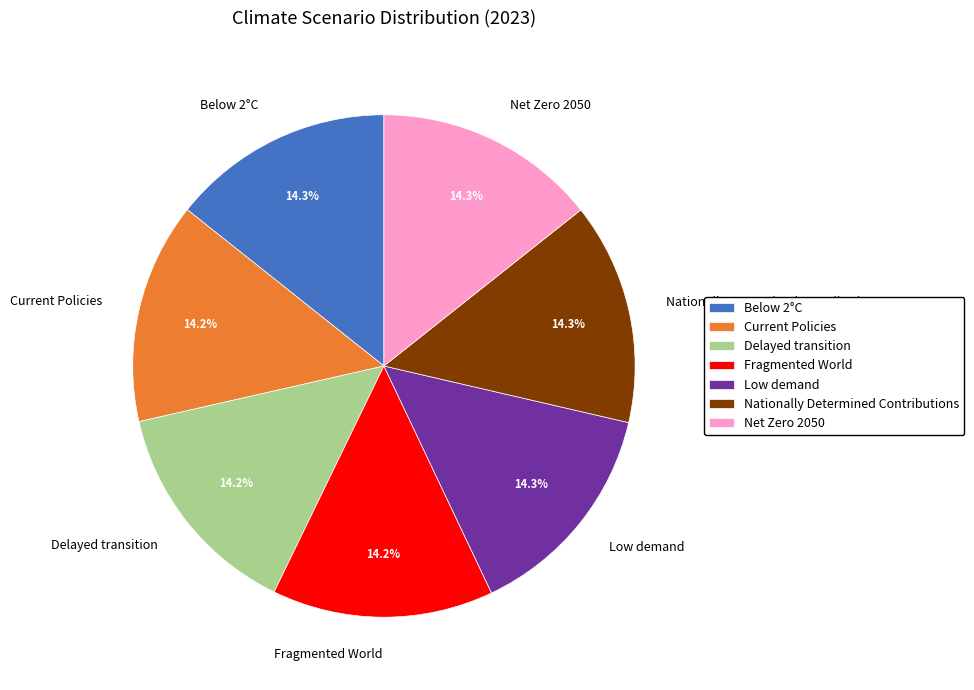

Does Current Policies represent more than half of the total?

No